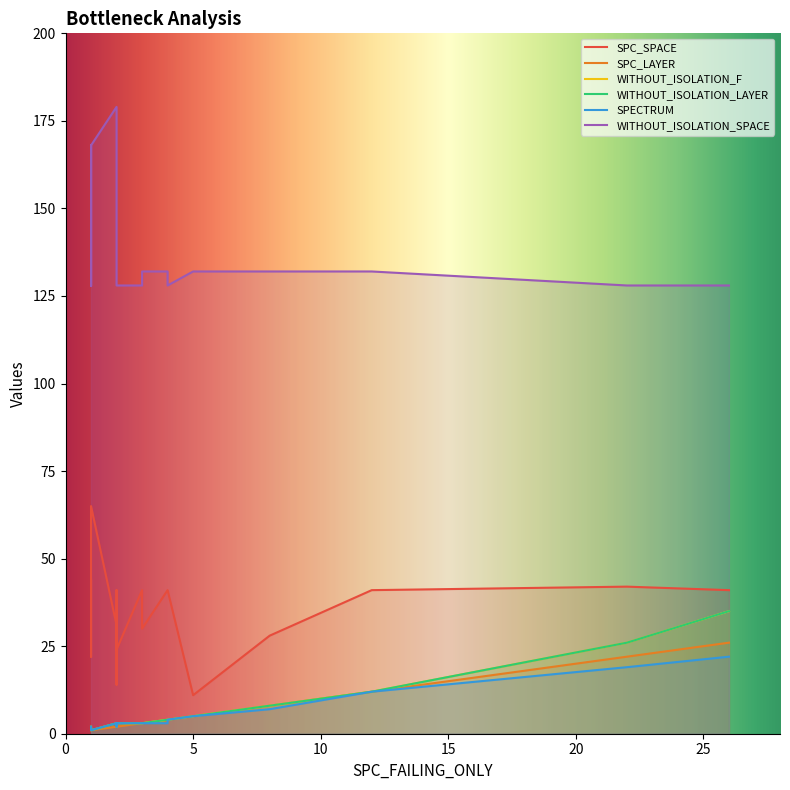

What is the difference between the SPC_LAYER values at 9 and 7?

3